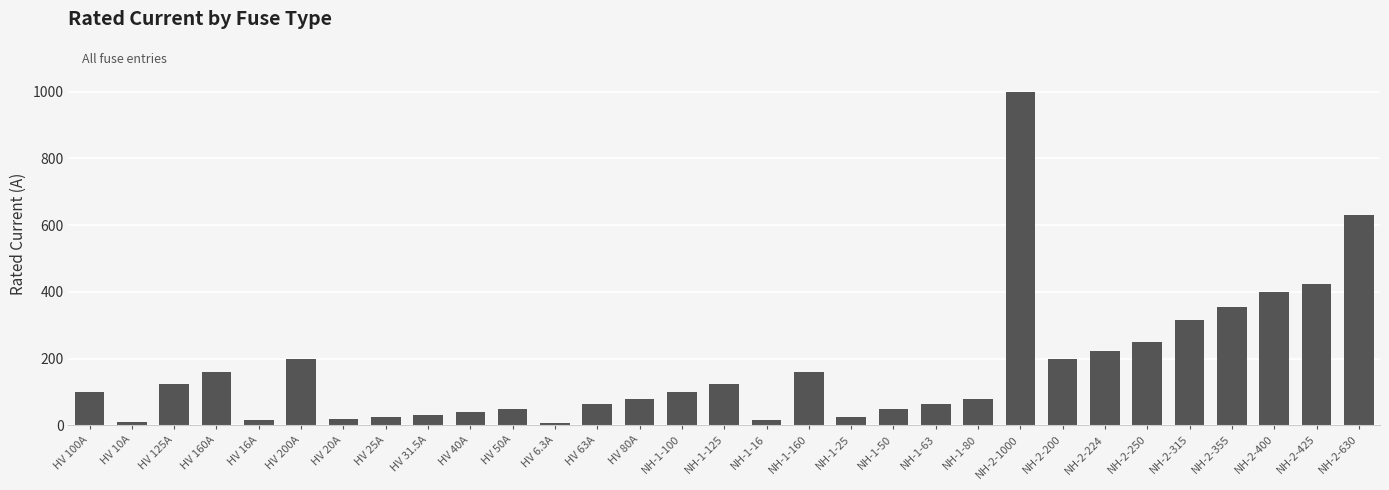

What is the average value?

172.4